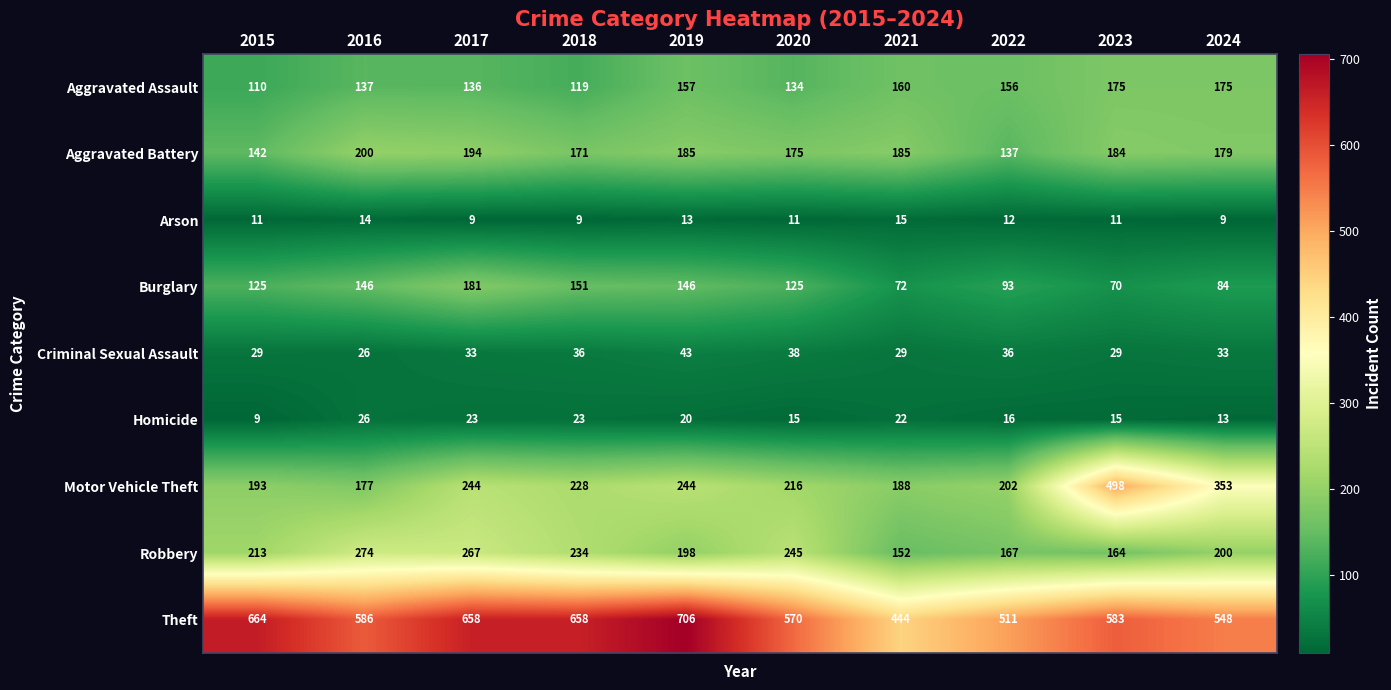

What is the greatest value displayed?

706